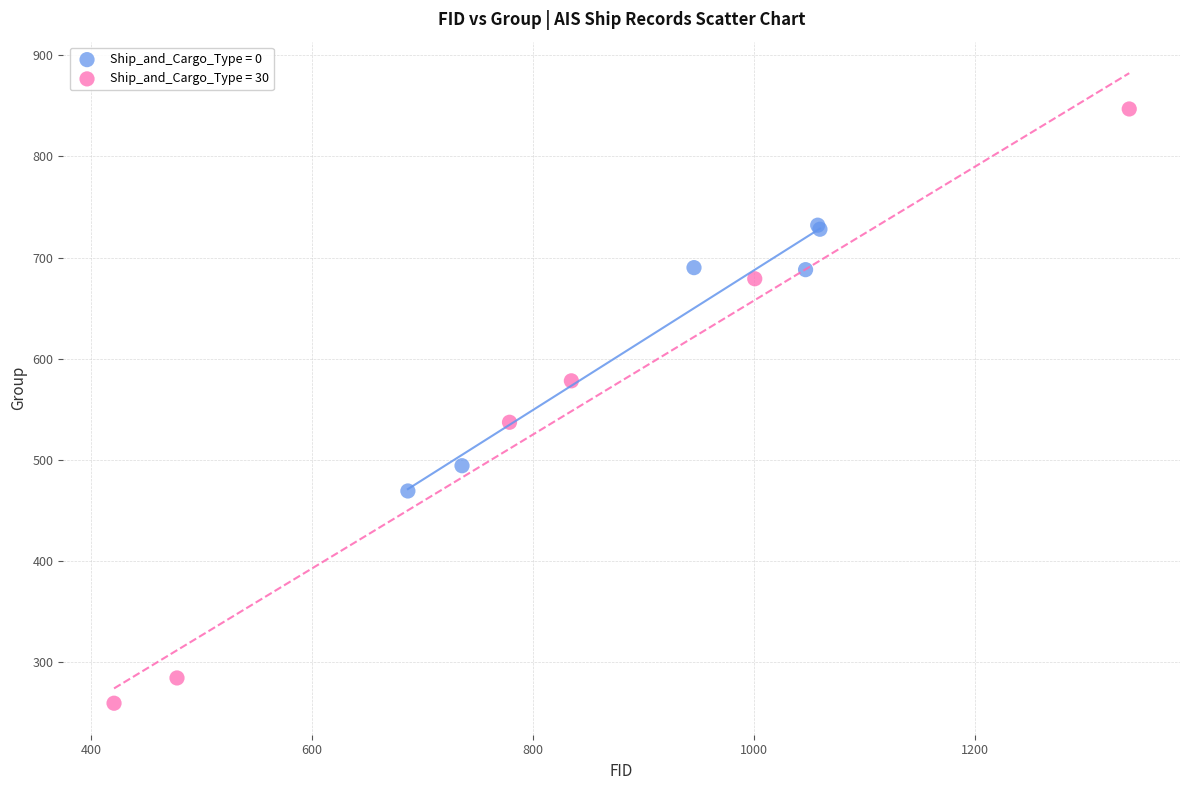

Which series reaches the minimum Y coordinate?

Ship_and_Cargo_Type = 30